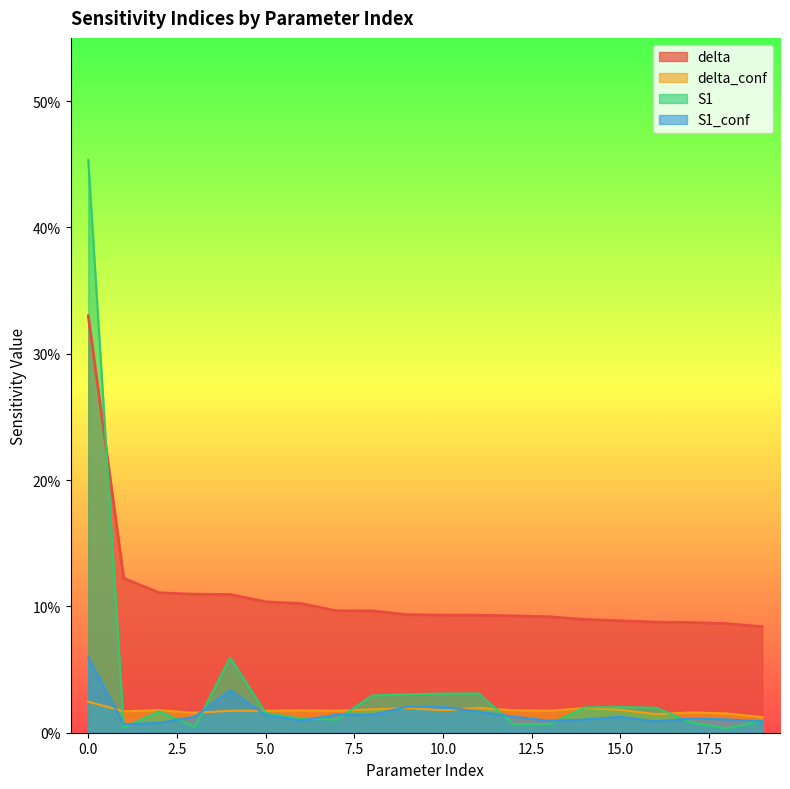

Does the chart have visible grid lines?

No